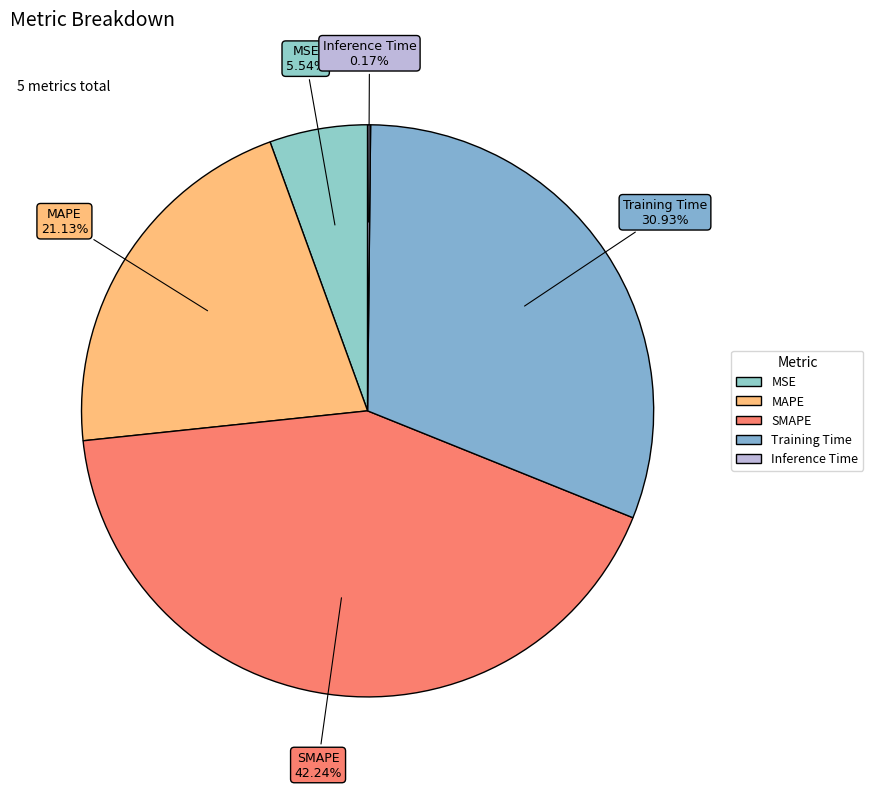

To the nearest percent, what percentage of the pie is MAPE?

21%